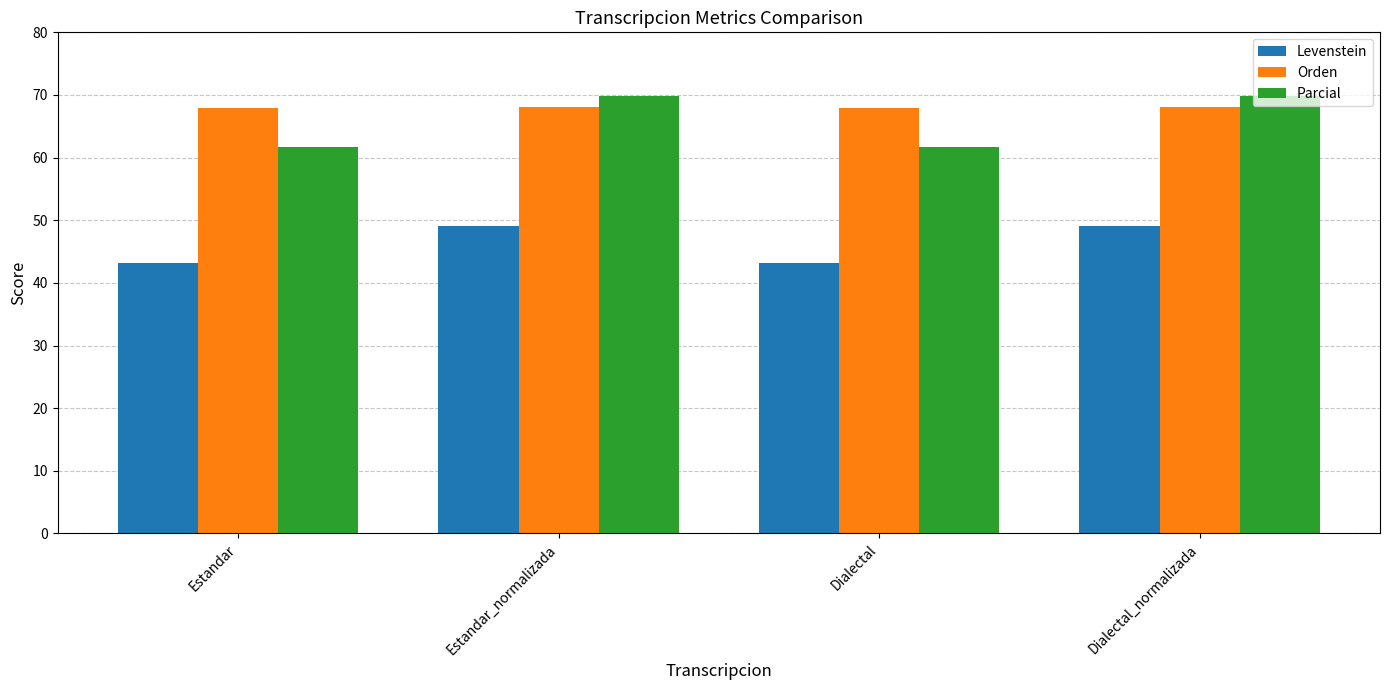

How many data points in Levenstein are above 49?

2